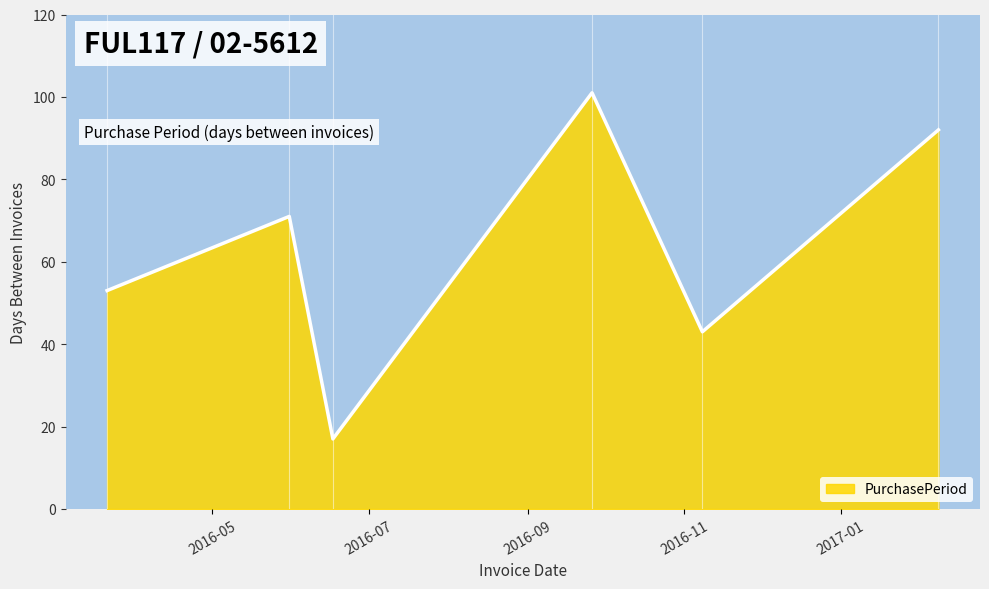

What is the greatest value displayed?

101